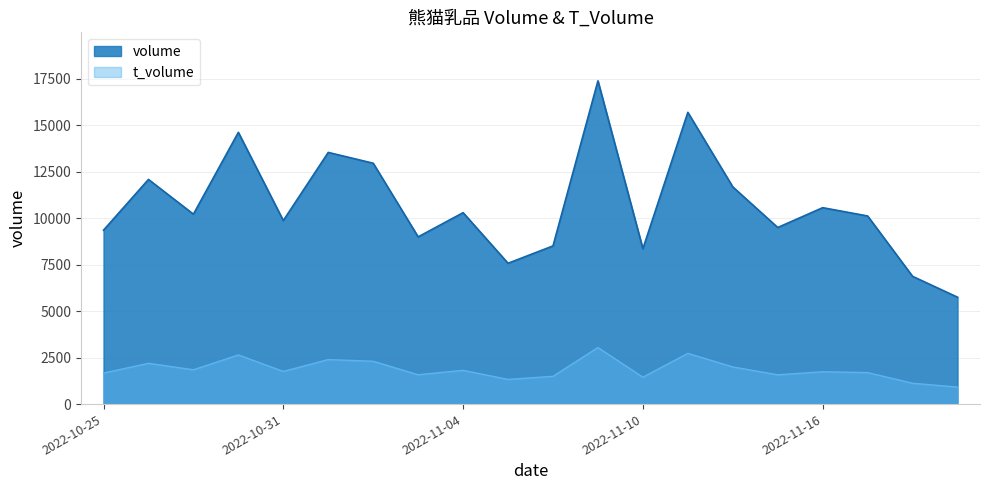

What value does the t_volume series have at 2022-11-10?

1446